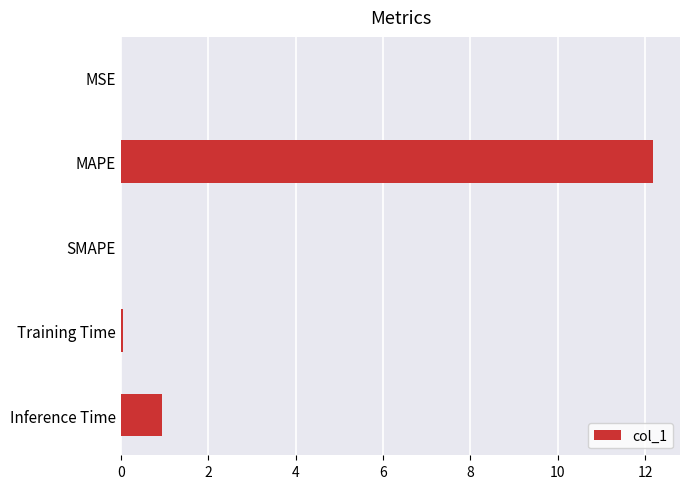

Count the number of data series in this chart.

1